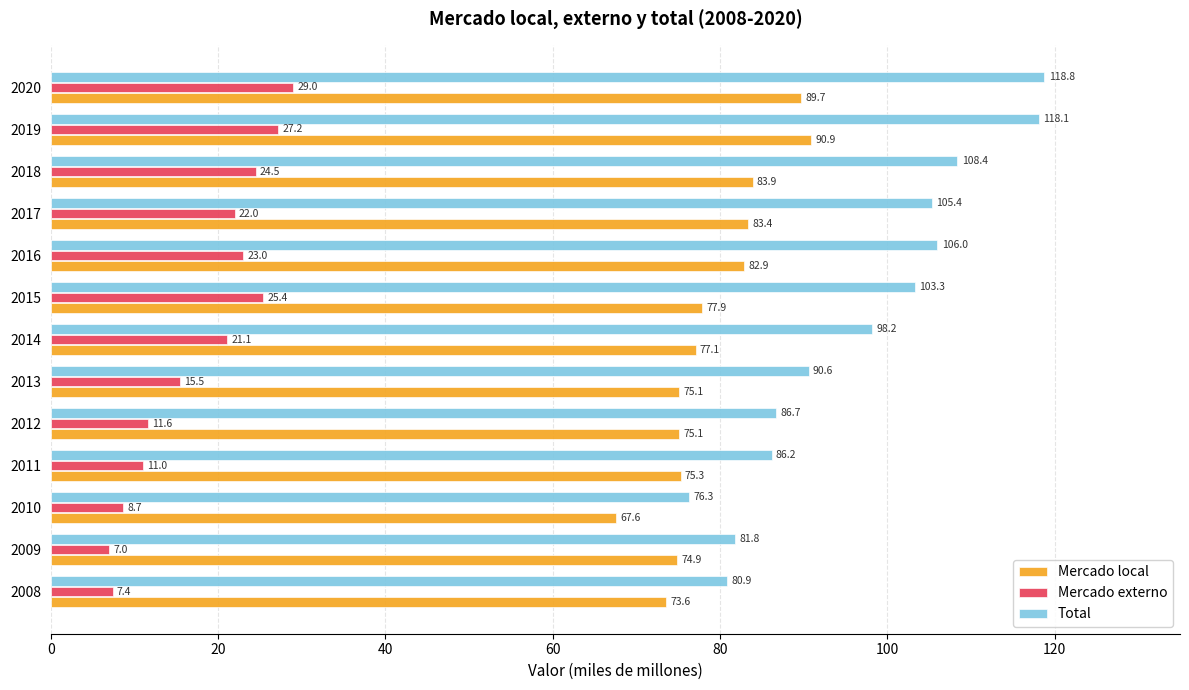

True or false: Mercado local has a value of 130.7 at 2018.

False